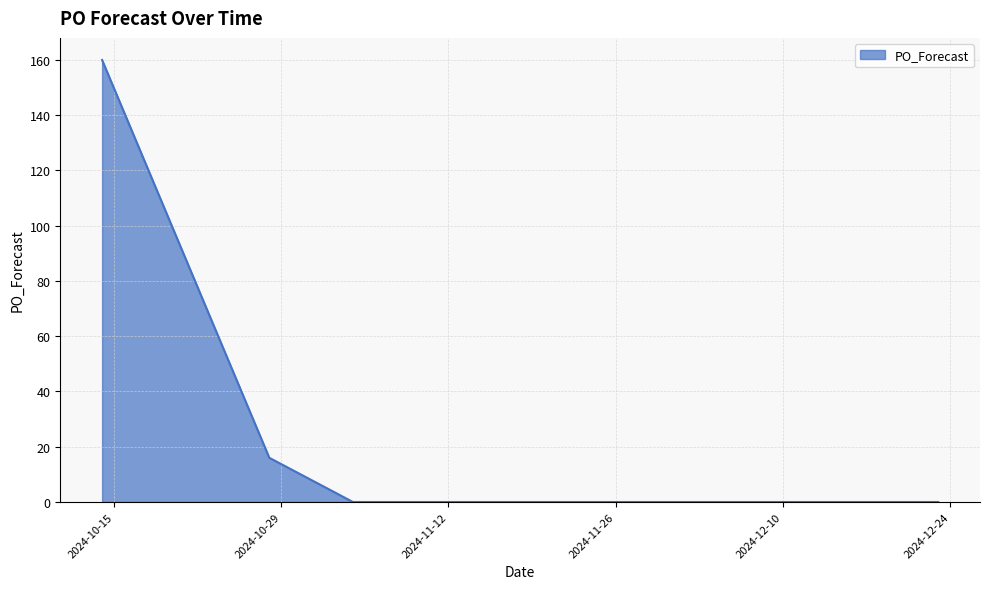

What is the difference between the maximum and minimum values?

160